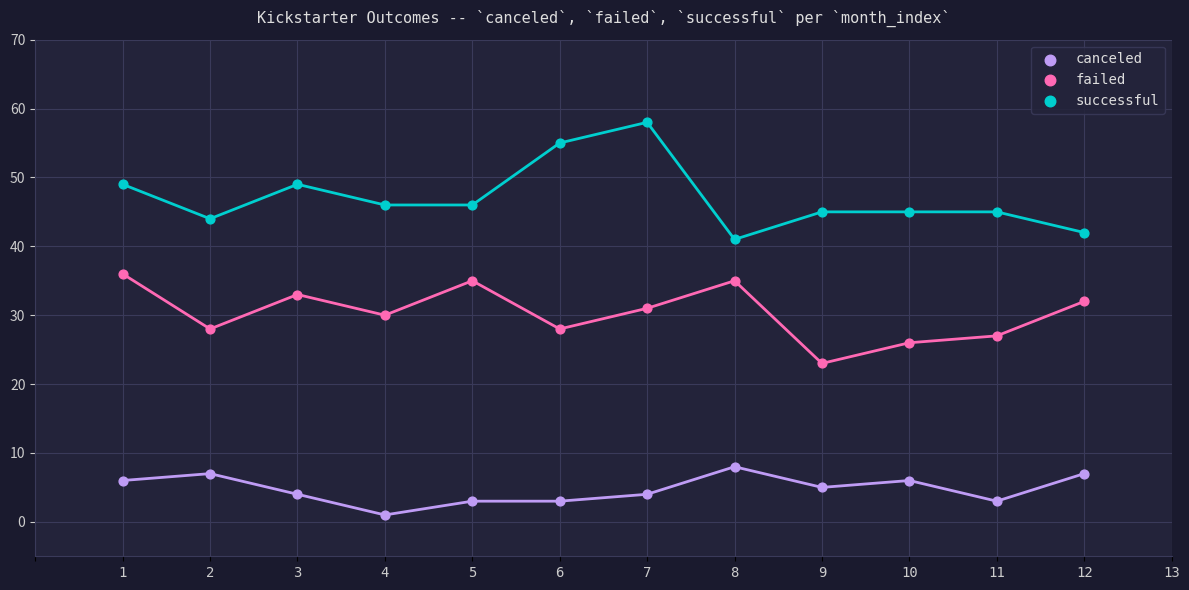

What is the X range (max minus min) for the scatter plot?

11